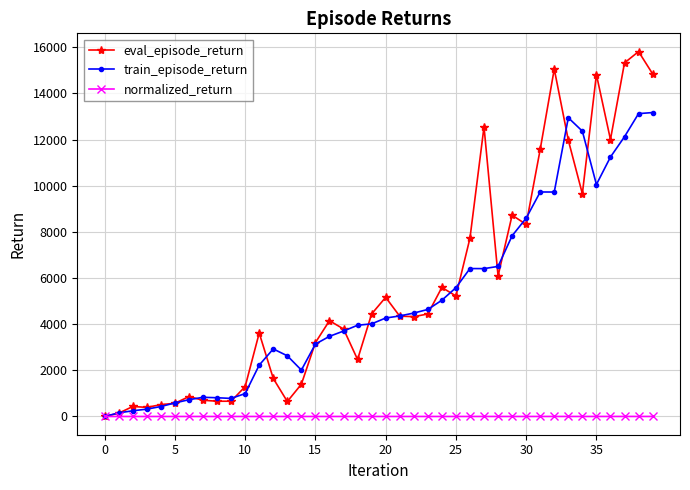

At how many categories does at least one series exceed 14134?

5